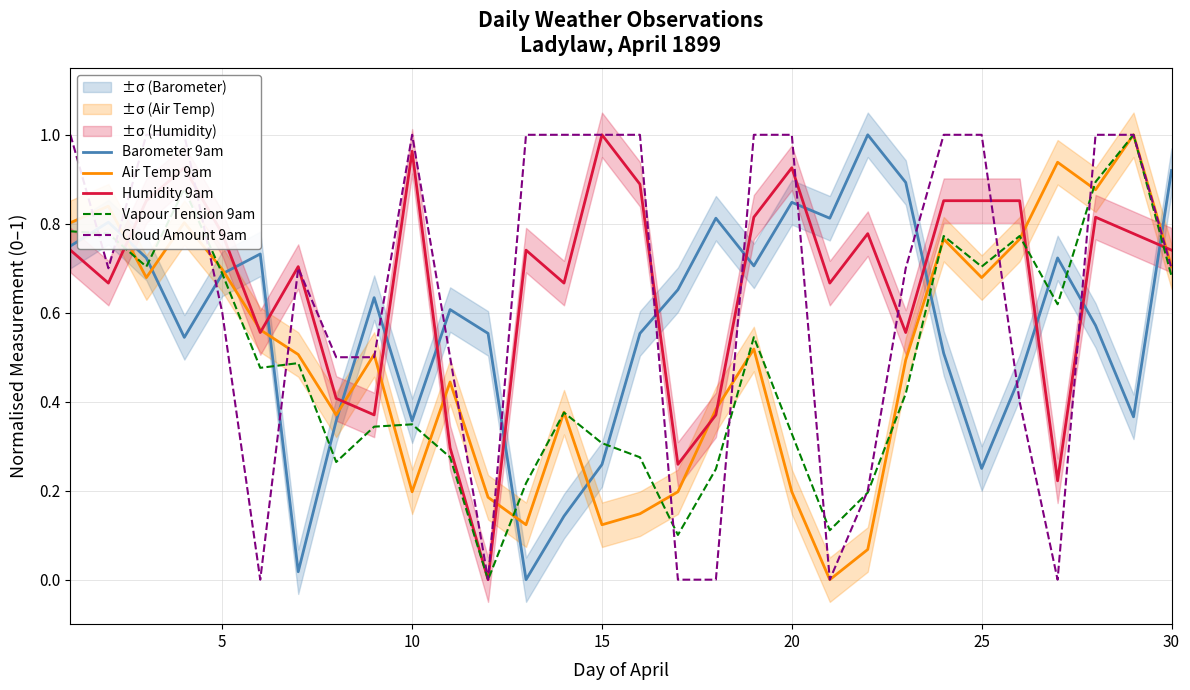

Which category has the highest value in the Humidity 9am series?

15